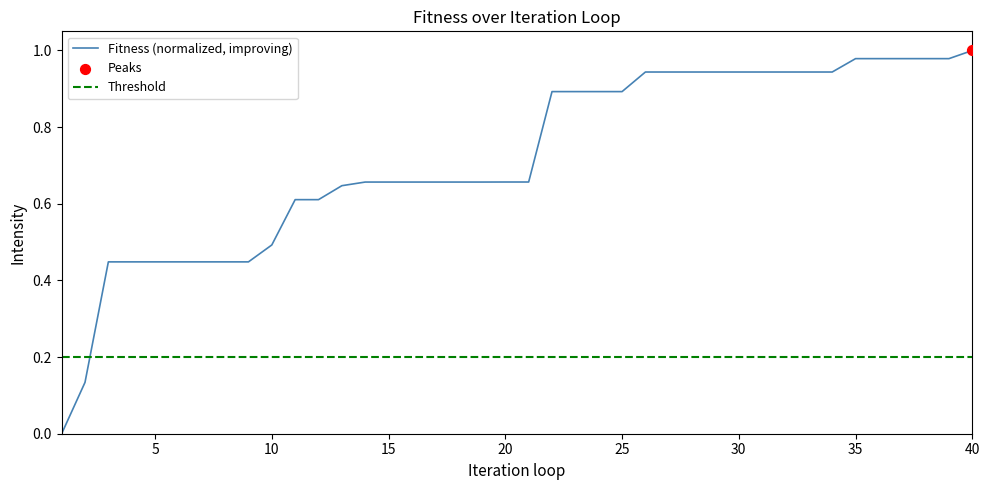

What is the change in value from 2 to 12?

+0.5